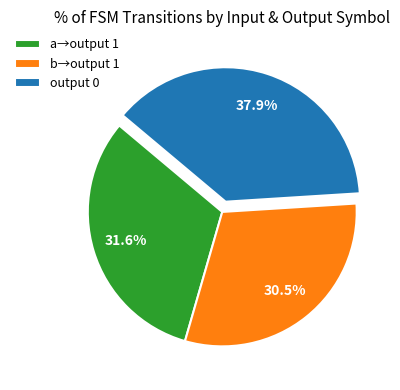

Which slice is the largest?

output 0